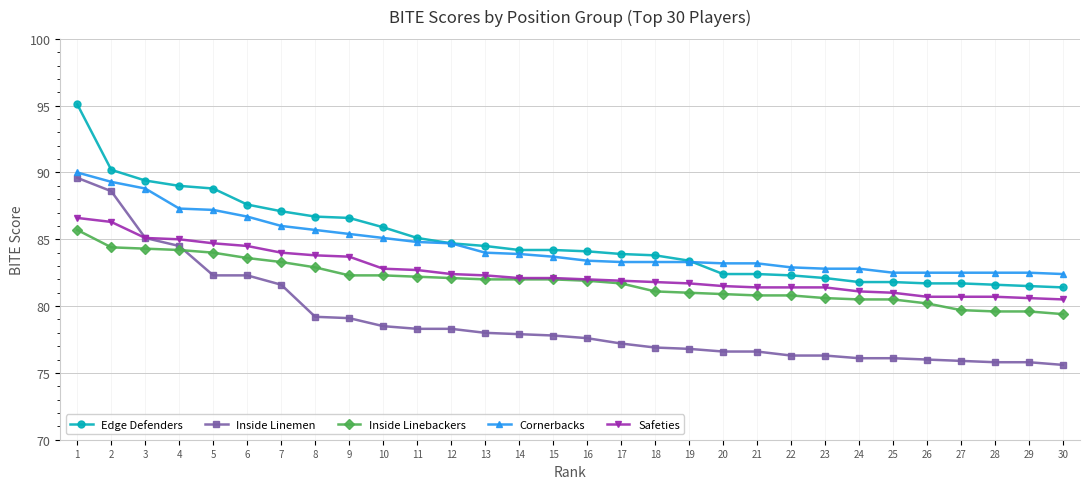

After their last crossing, which series has the higher values: Inside Linebackers or Inside Linemen?

Inside Linebackers